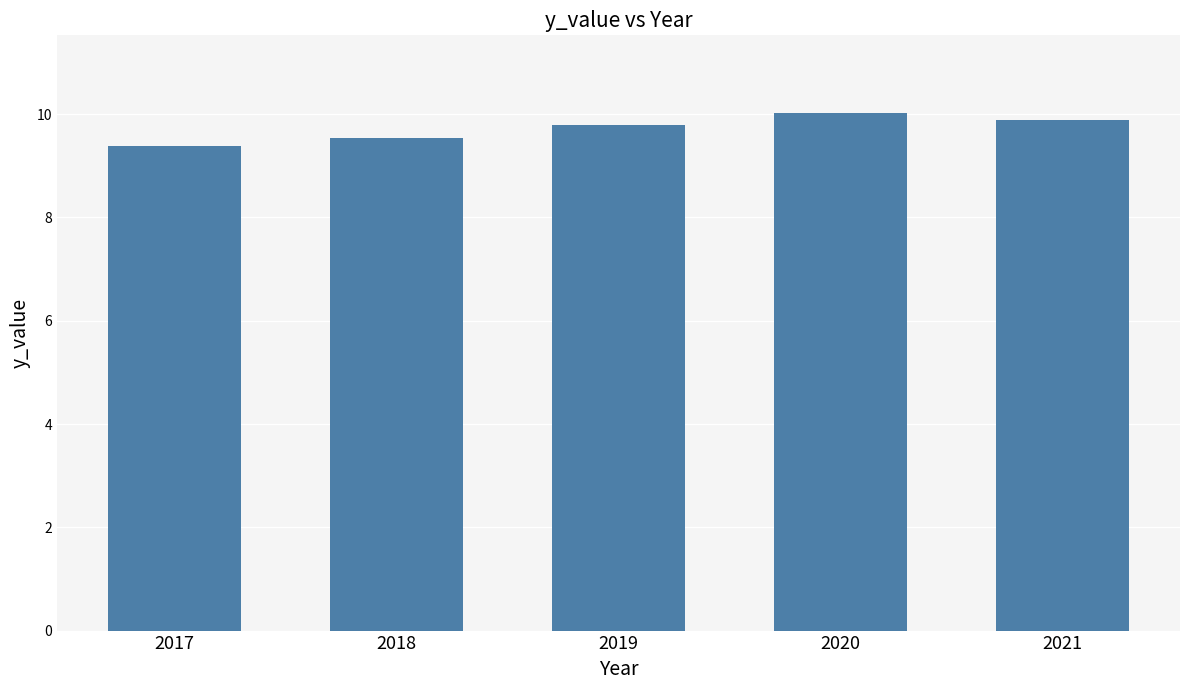

How many categories are shown in the chart?

5